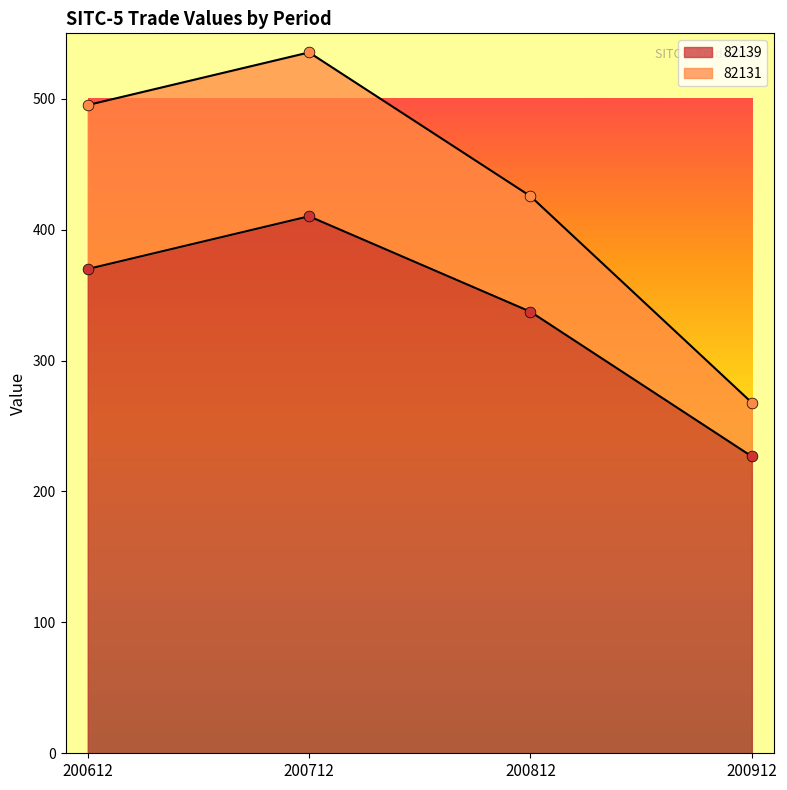

Which series has the largest Y range (max minus min)?

82131